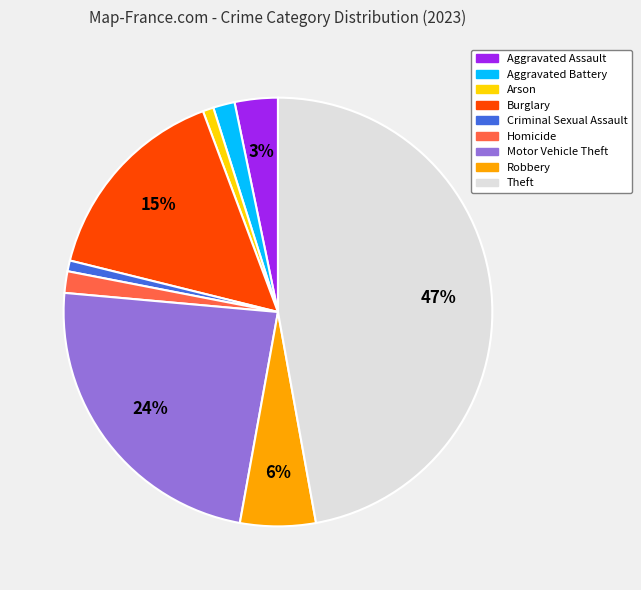

To the nearest percent, what portion does Motor Vehicle Theft represent?

24%